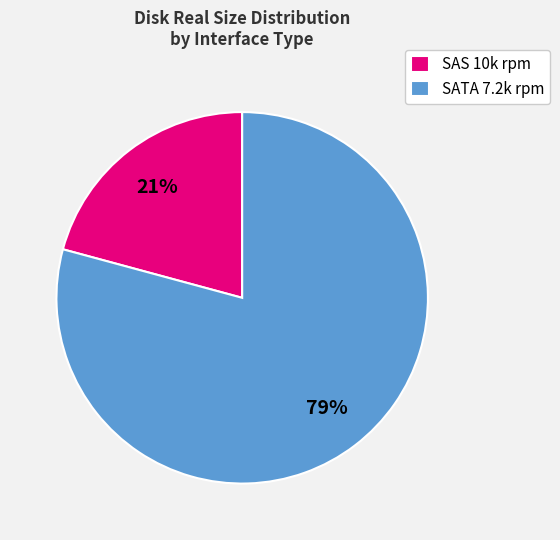

Is the sum of SAS 10k rpm and SATA 7.2k rpm greater than half?

Yes